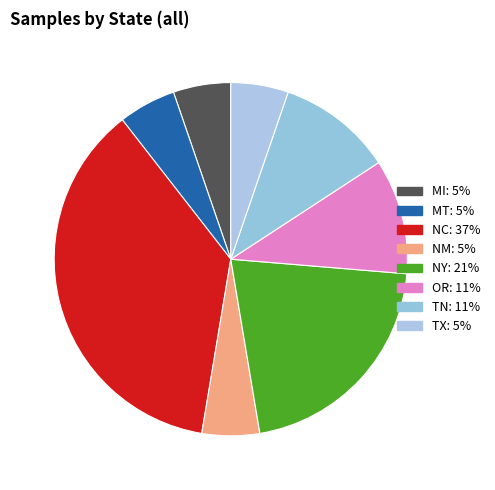

Count the number of slices in the pie.

8